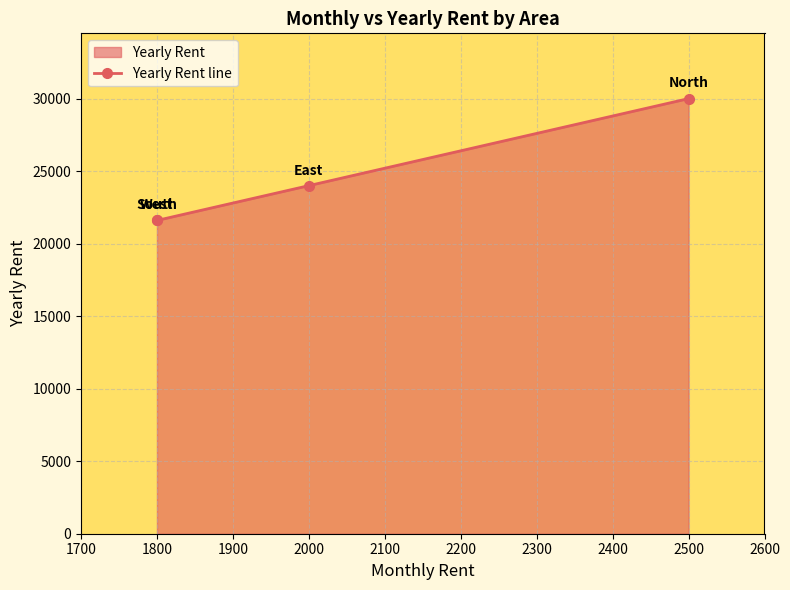

Is it true that the value at 1800 is 28453?

False